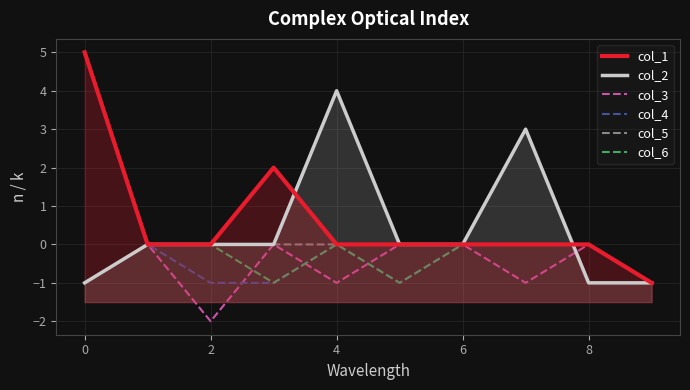

Rank the series by their maximum value, from lowest to highest.

col_3, col_4, col_5, col_6, col_2, col_1